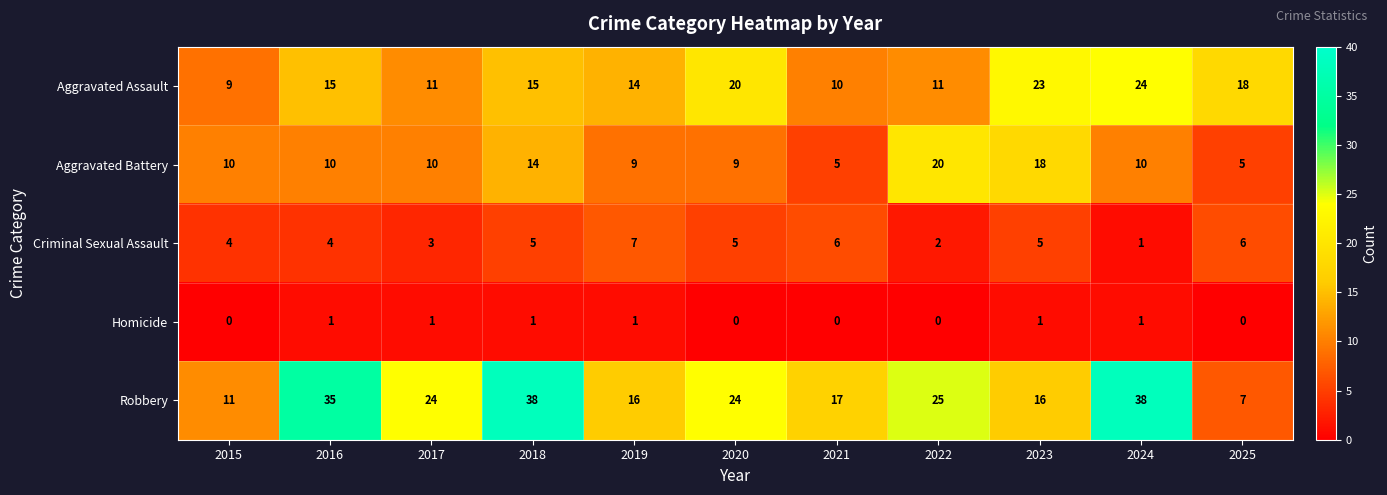

The Homicide series shows 1 at 2024. True or false?

True